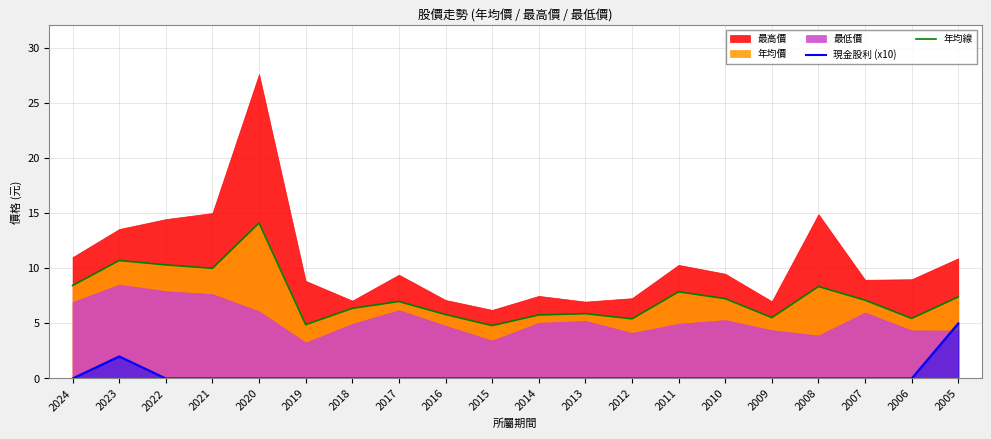

True or false: 年均線 and 現金股利 (x10) cross at least once.

False